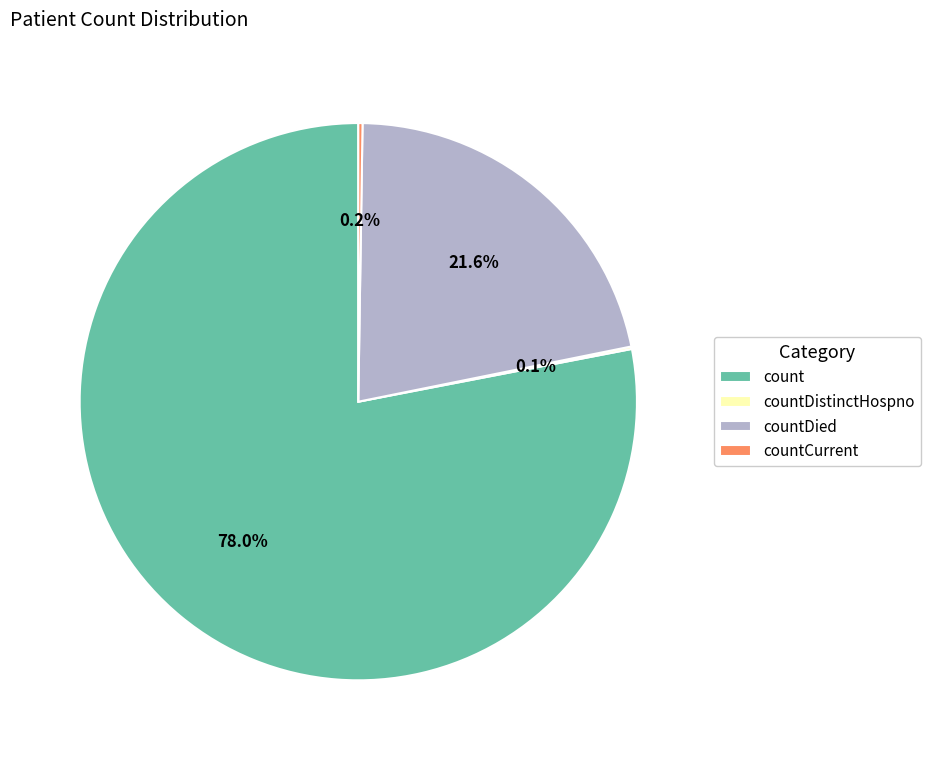

Does any single category account for the majority?

Yes